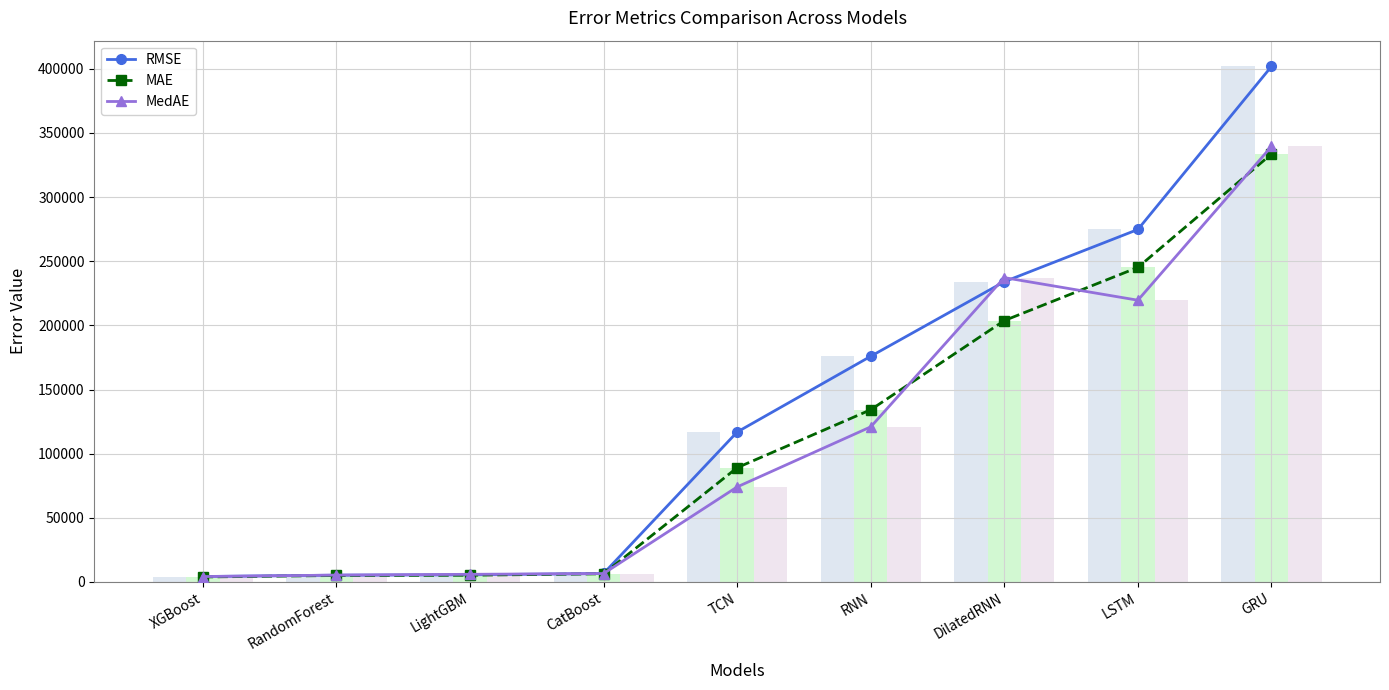

Which series has the largest total across all categories?

RMSE